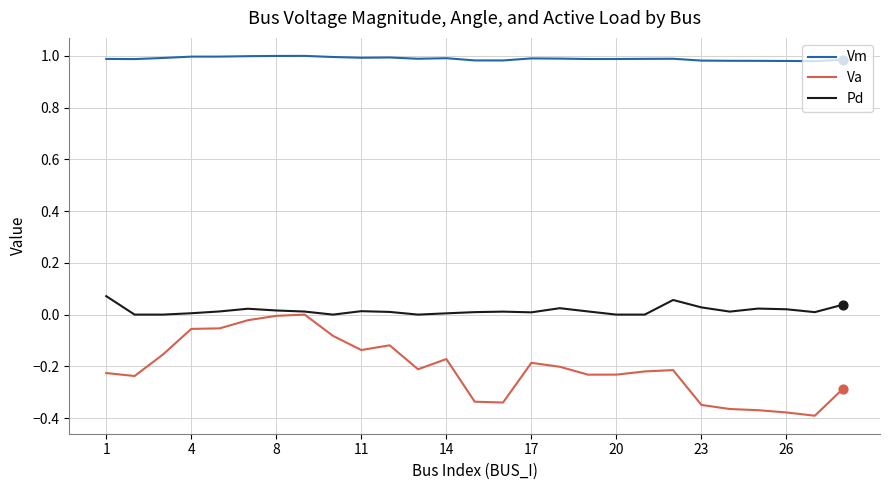

Rank the series by their average value, from lowest to highest.

Va, Pd, Vm